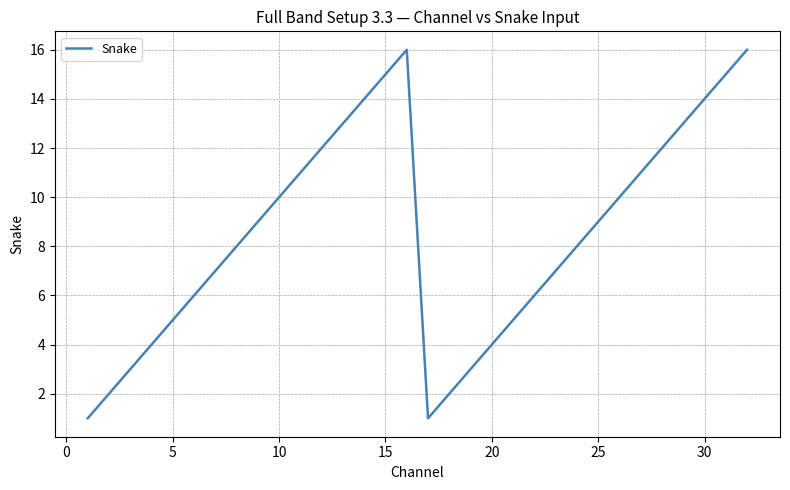

What is the difference between the maximum and minimum values?

15